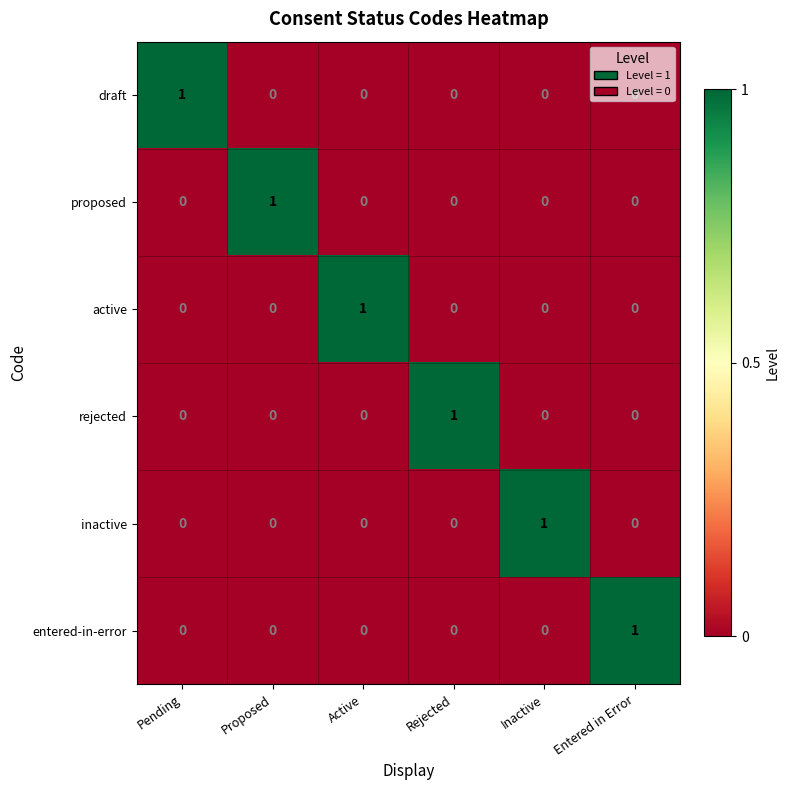

Count the rejected values in the range 0 to 1.

6